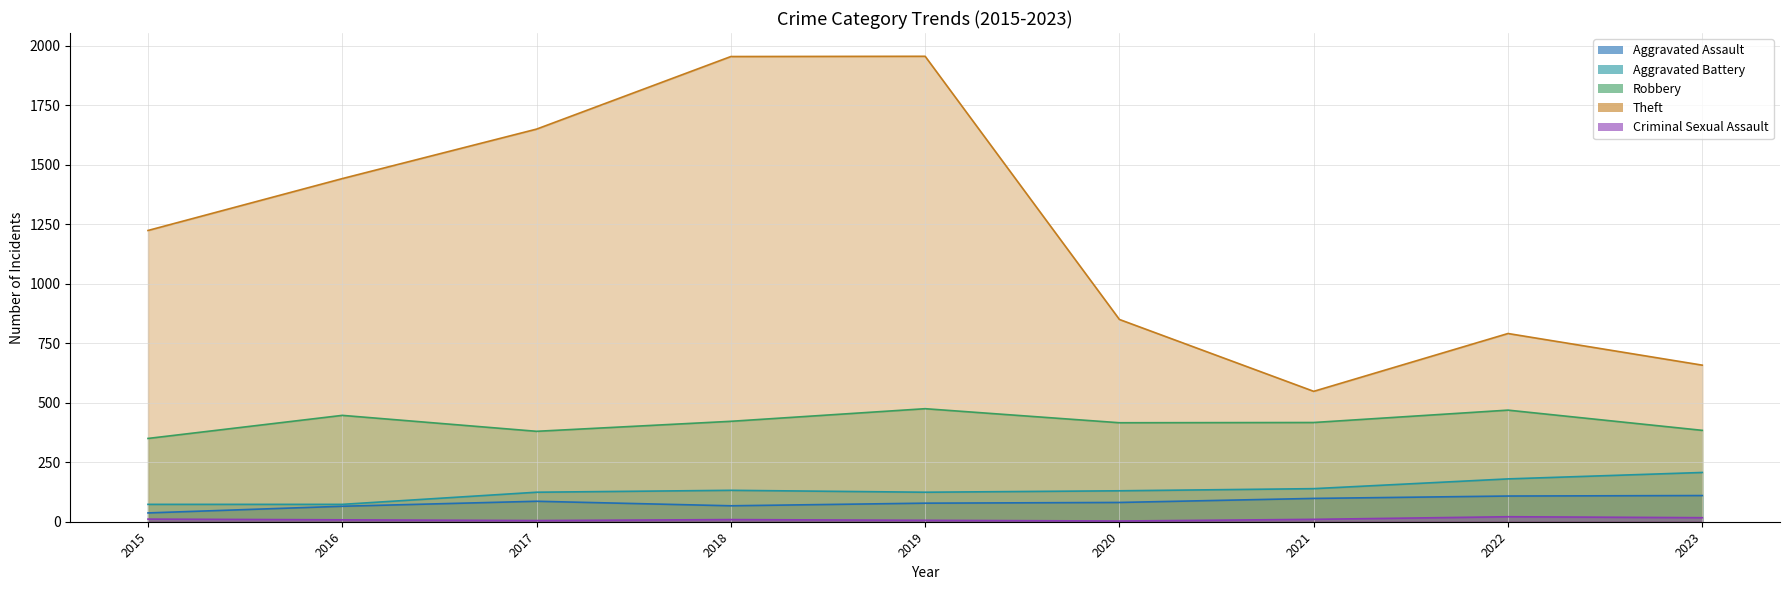

How many data points in Aggravated Battery are above 130?

4